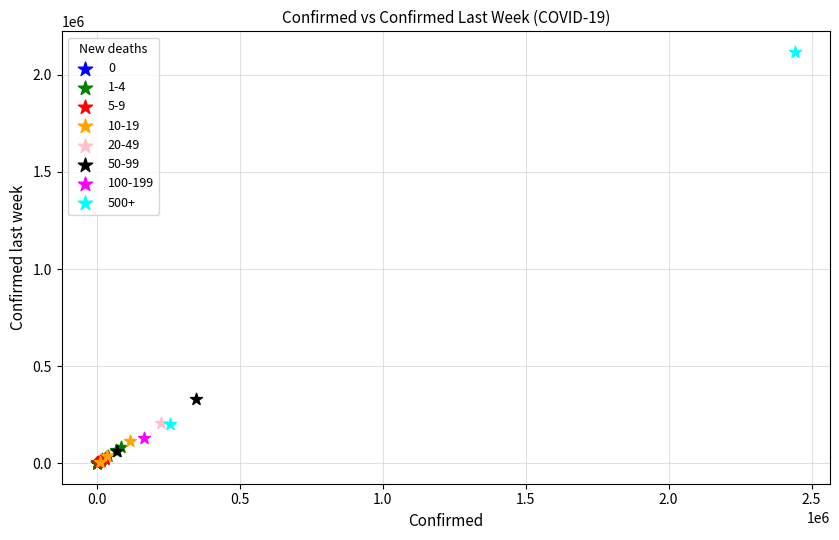

Which series contains the highest Y value?

500+